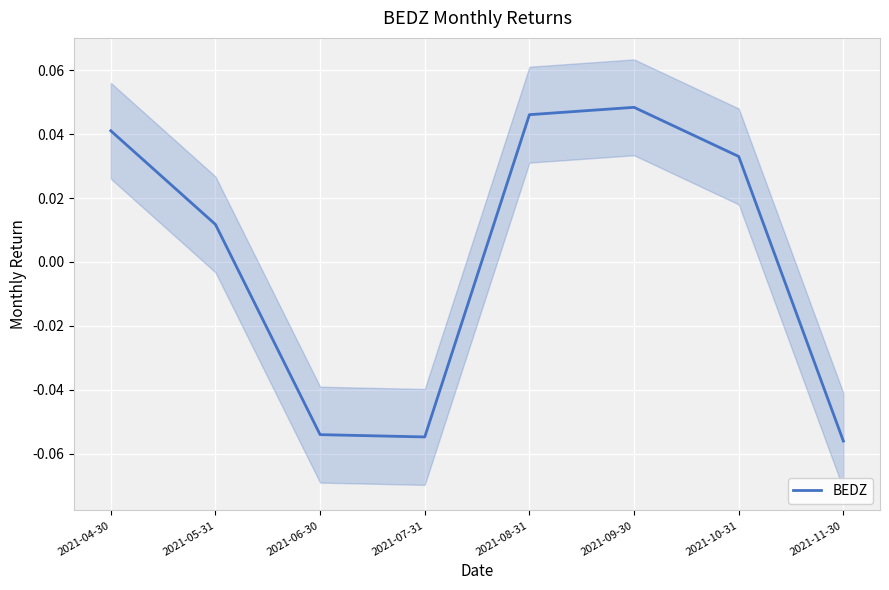

The chart shows a value of 0.0 at 2021-08-31. True or false?

True